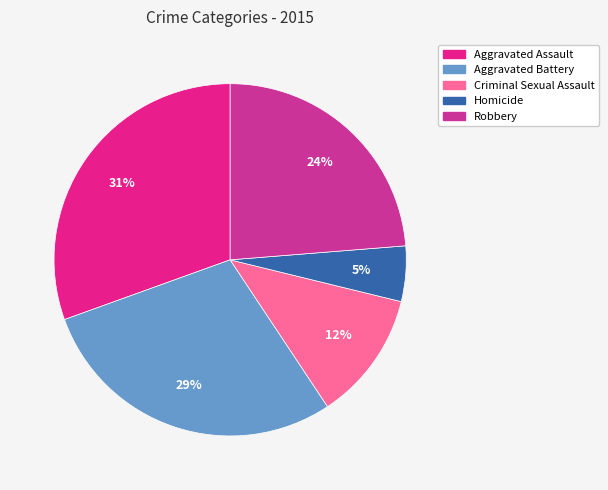

How many slices are in this pie chart?

5